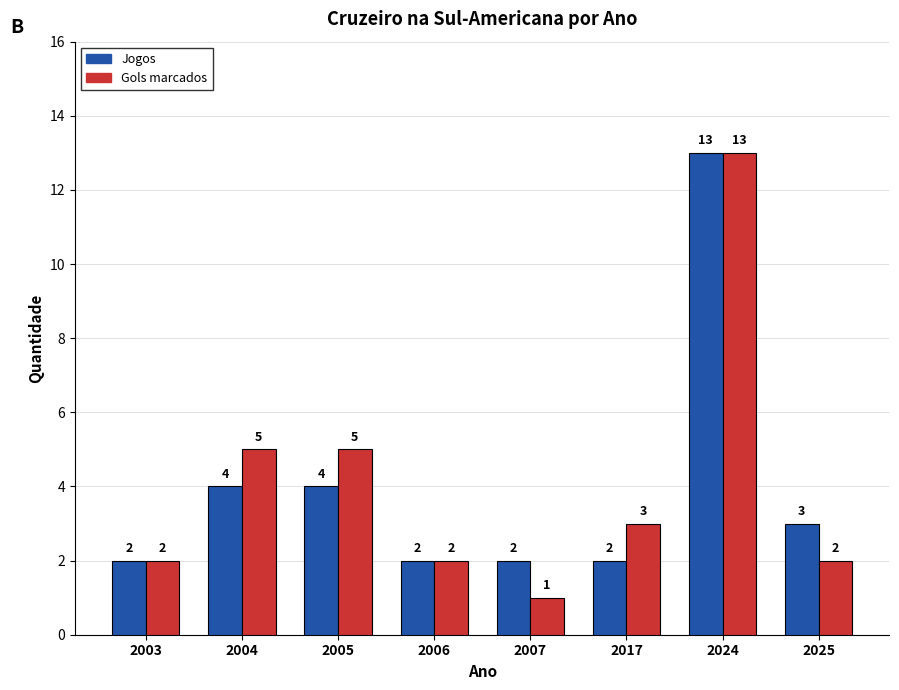

How many data points in Jogos are less than 3?

4